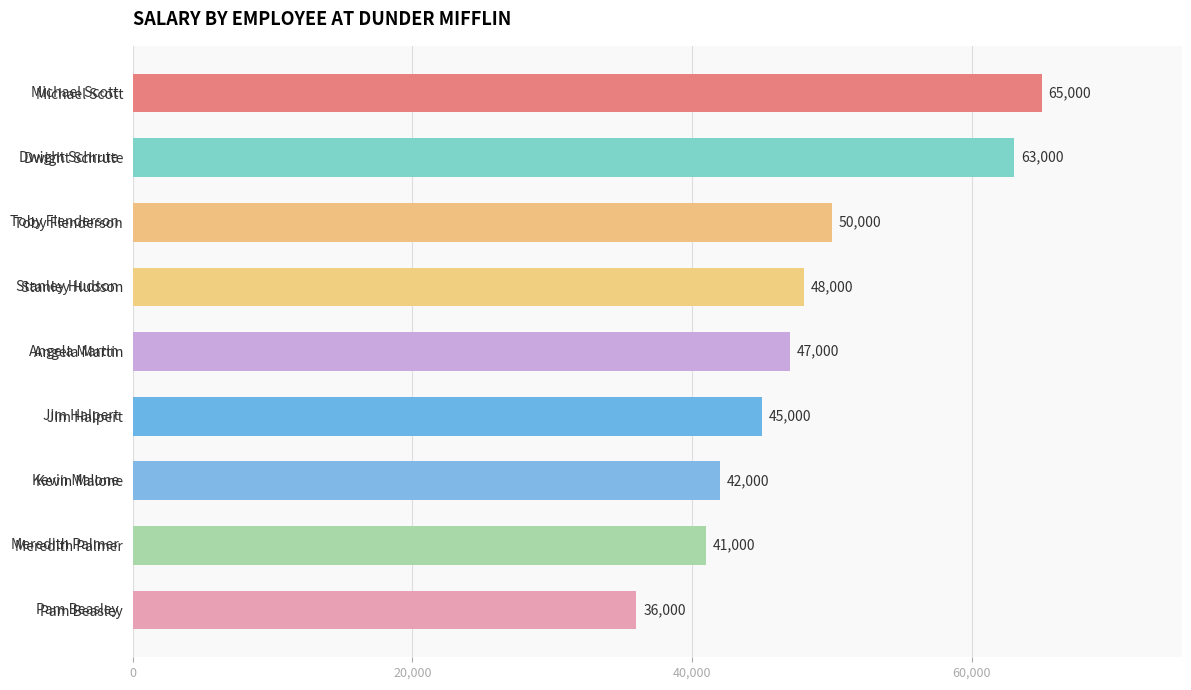

Rank the categories by value from highest to lowest.

Michael Scott, Dwight Schrute, Toby Flenderson, Stanley Hudson, Angela Martin, Jim Halpert, Kevin Malone, Meredith Palmer, Pam Beasley